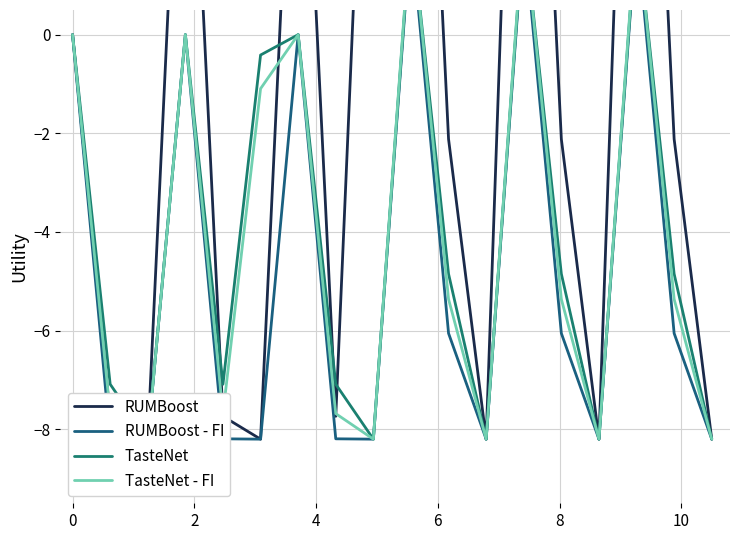

Count the number of categories in the chart.

18